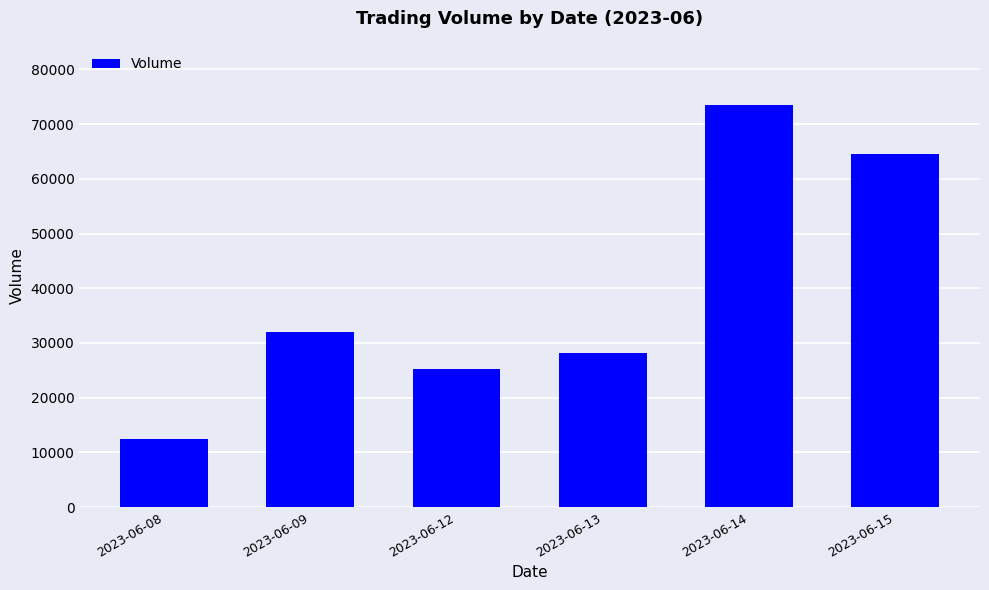

The chart shows a value of 98287 at 2023-06-14. True or false?

False